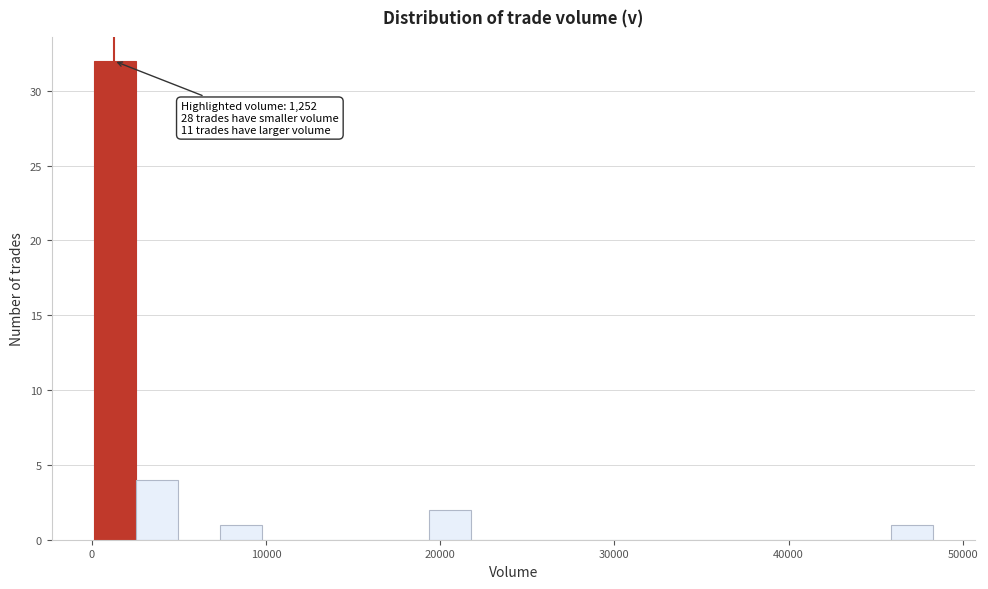

Around what value on the x-axis is the tallest bar? Give the approximate position of its centre, as read against the axis.

1000